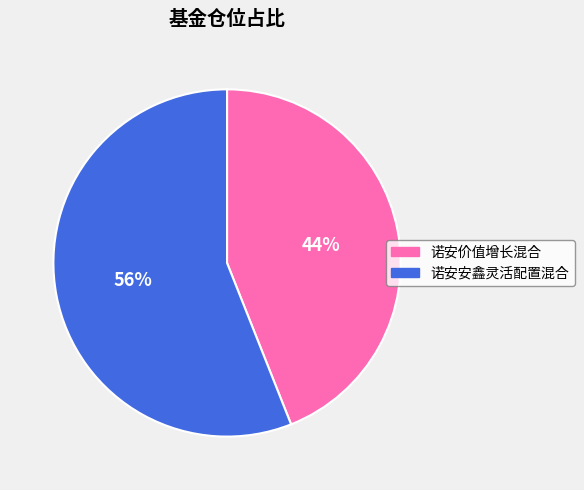

Between 诺安安鑫灵活配置混合 and 诺安价值增长混合, which is larger?

诺安安鑫灵活配置混合